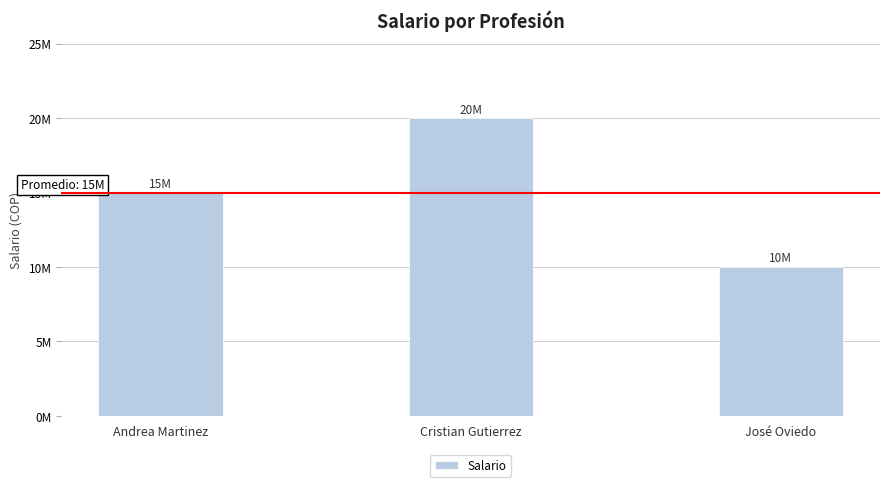

What is the greatest value displayed?

20000000